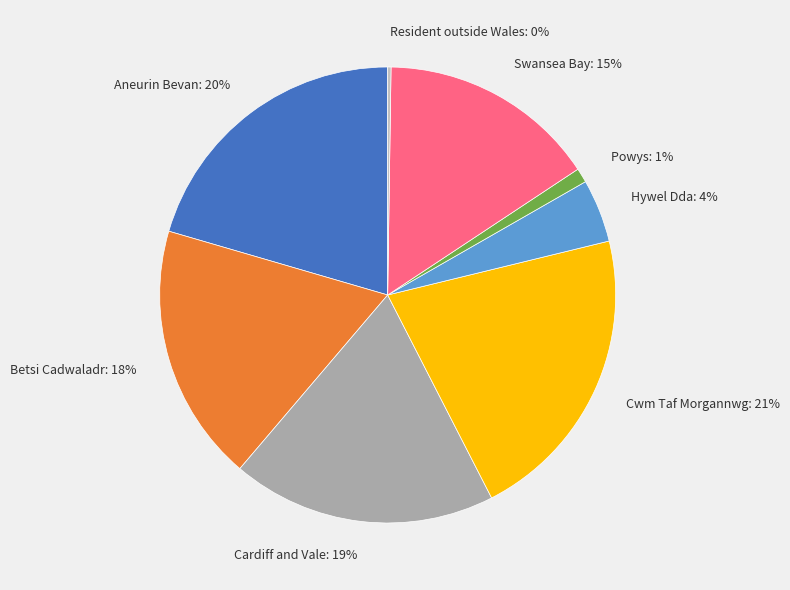

What is the ratio of the value at Swansea Bay: 15% to the value at Cardiff and Vale: 19%?

0.8